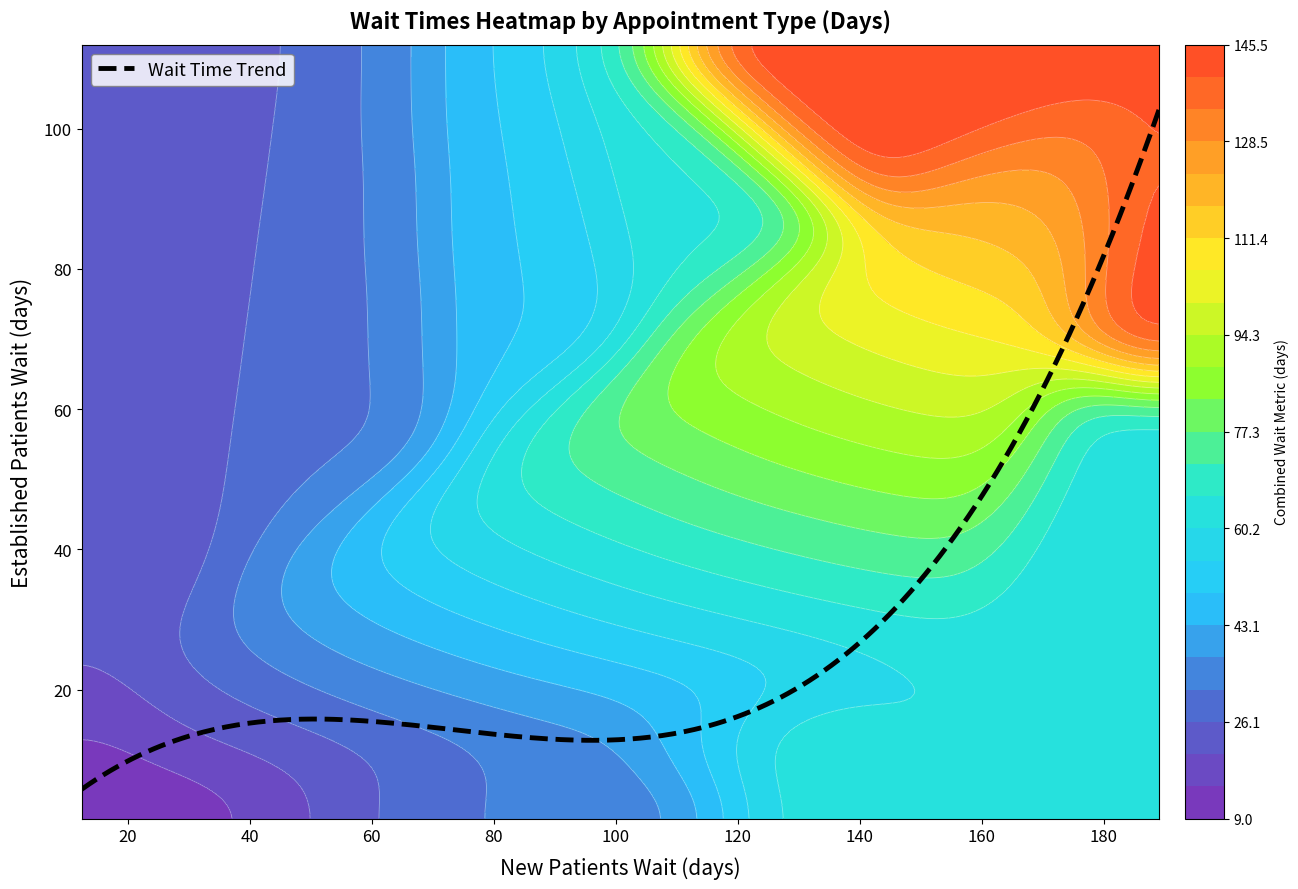

What is the lowest value of the Wait Time Trend series?

5.8